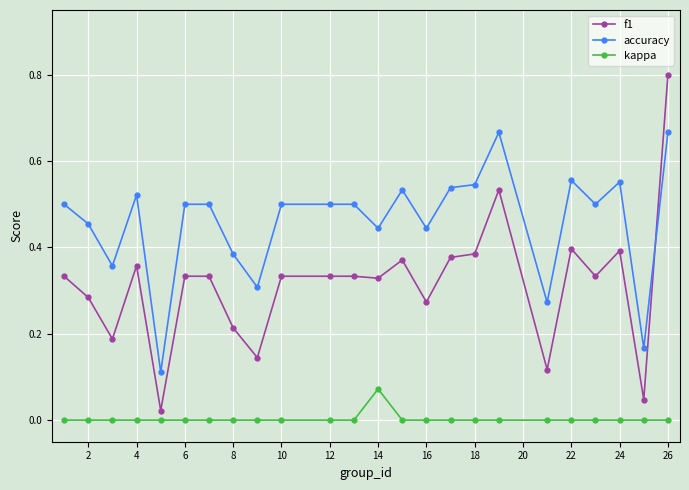

True or false: kappa and f1 cross at least once.

False